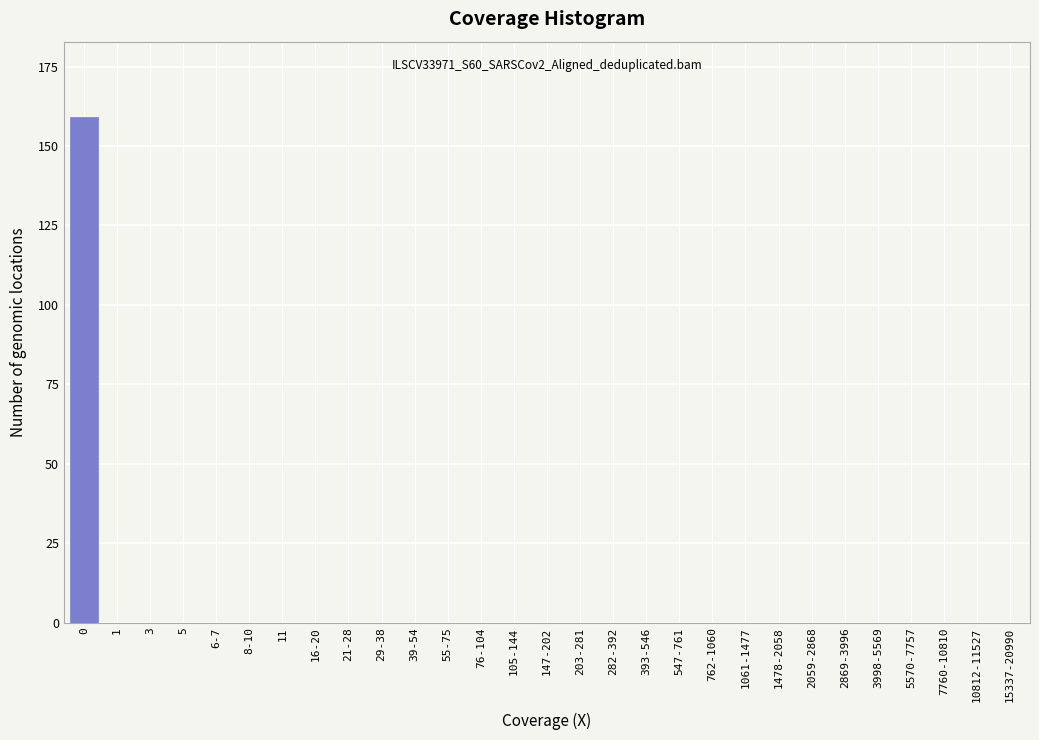

Reading right to left, transcribe all the data shown in this chart.

15337-20990=0	10812-11527=0	7760-10810=0	5570-7757=0	3998-5569=0	2869-3996=0	2059-2868=0	1478-2058=0	1061-1477=0	762-1060=0	547-761=0	393-546=0	282-392=0	203-281=0	147-202=0	105-144=0	76-104=0	55-75=0	39-54=0	29-38=0	21-28=0	16-20=0	11=0	8-10=0	6-7=0	5=0	3=0	1=0	0=159